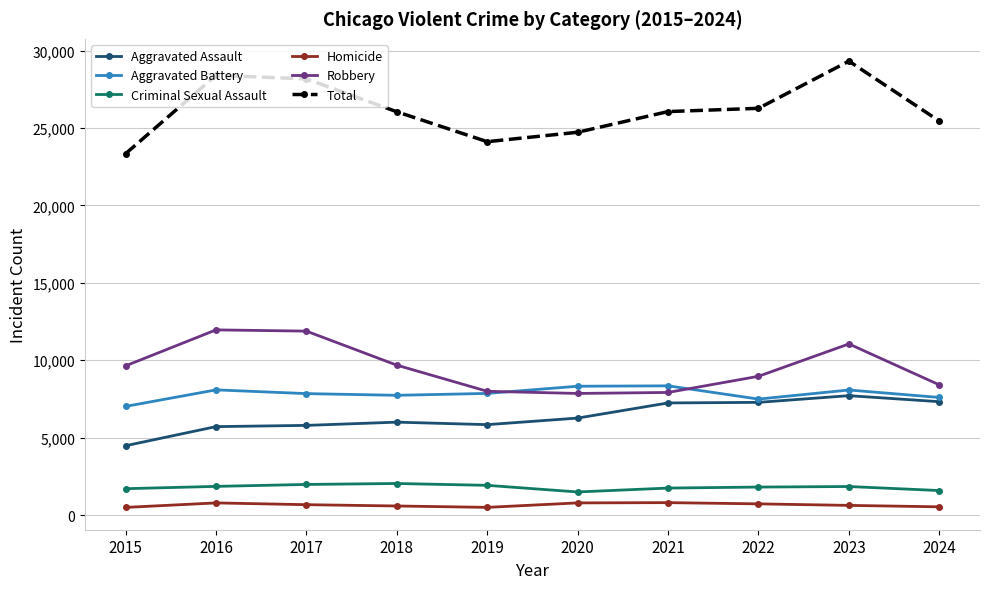

Which series has the largest range (max minus min)?

Total